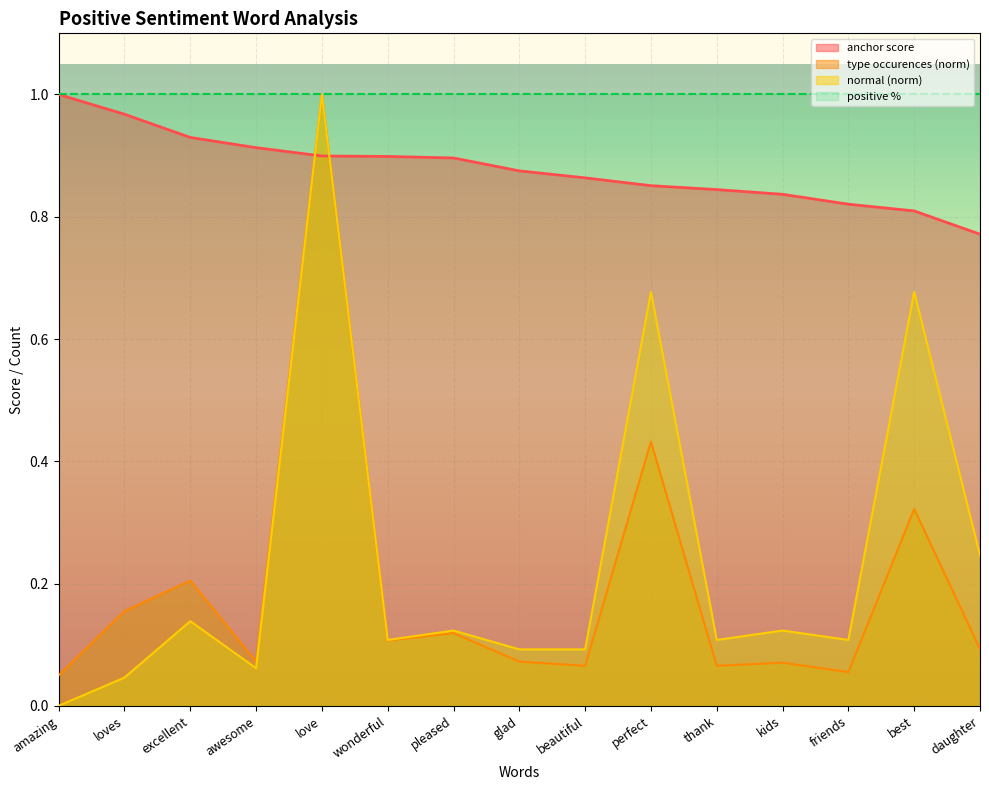

Rank the series at excellent from highest to lowest value.

positive %, anchor score, type occurences (norm), normal (norm)